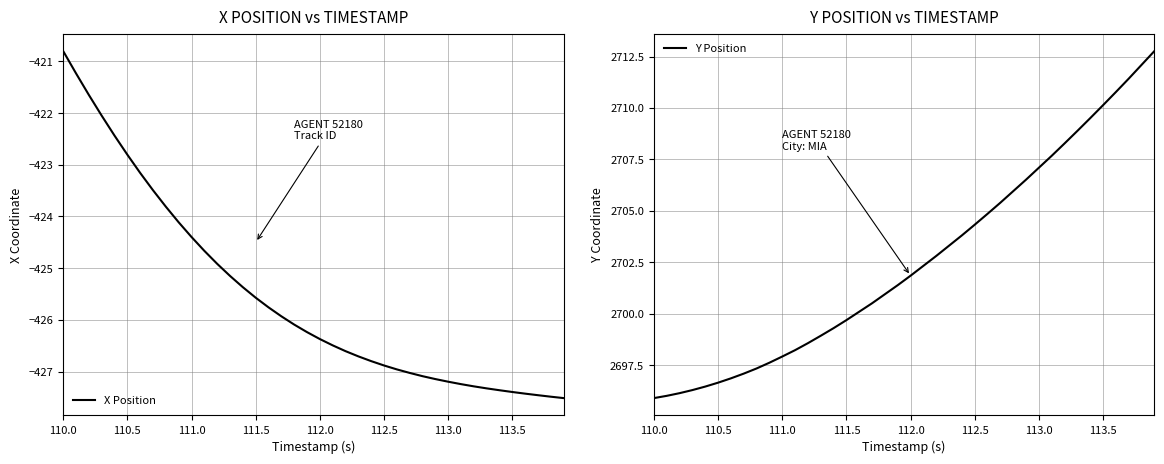

Reading left to right, transcribe all the data shown in this chart.

X Position: -420.8	-421.2	-421.6	-422.0	-422.4	-422.8	-423.2	-423.5	-423.8	-424.1	-424.4	-424.7	-424.9	-425.1	-425.4	-425.6	-425.8	-425.9	-426.1	-426.2	-426.4	-426.5	-426.6	-426.7	-426.8	-426.9	-427.0	-427.0	-427.1	-427.1	-427.2	-427.2	-427.3	-427.3	-427.4	-427.4	-427.4	-427.5	-427.5	-427.5
Y Position: 2695.9	2696.0	2696.1	2696.3	2696.5	2696.7	2696.9	2697.1	2697.3	2697.6	2697.9	2698.2	2698.6	2698.9	2699.3	2699.7	2700.1	2700.5	2700.9	2701.4	2701.8	2702.3	2702.8	2703.3	2703.8	2704.3	2704.9	2705.4	2706.0	2706.5	2707.1	2707.7	2708.3	2708.9	2709.5	2710.1	2710.8	2711.4	2712.1	2712.8